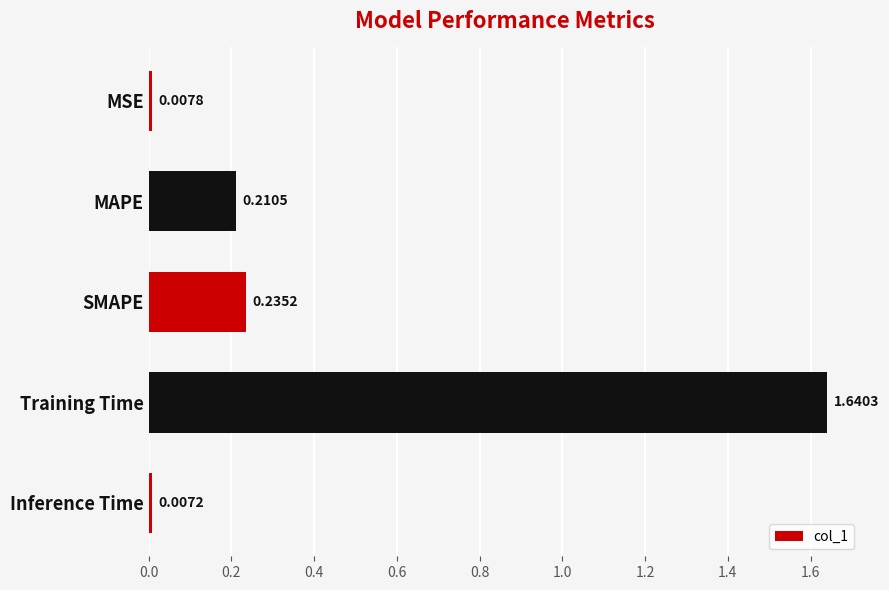

What is the label of the 5th bar from the top?

Inference Time